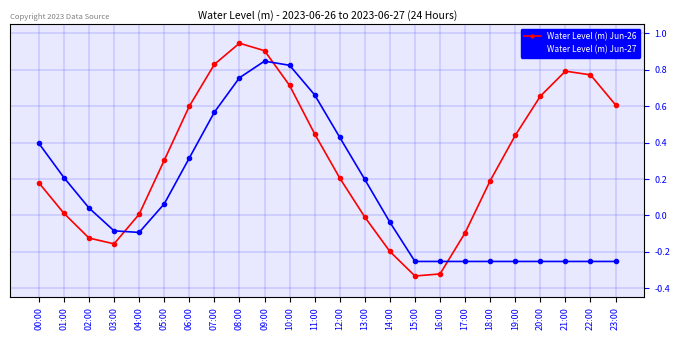

What is the spread (max minus min) of values at 21:00?

1.0